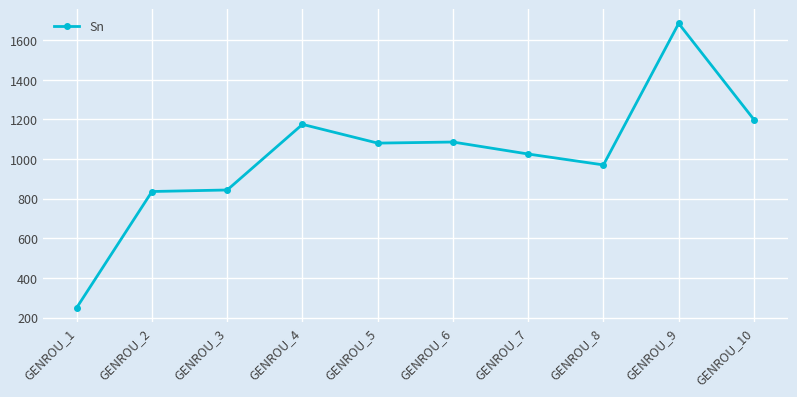

What is the ratio of the value at GENROU_8 to the value at GENROU_1?

3.9